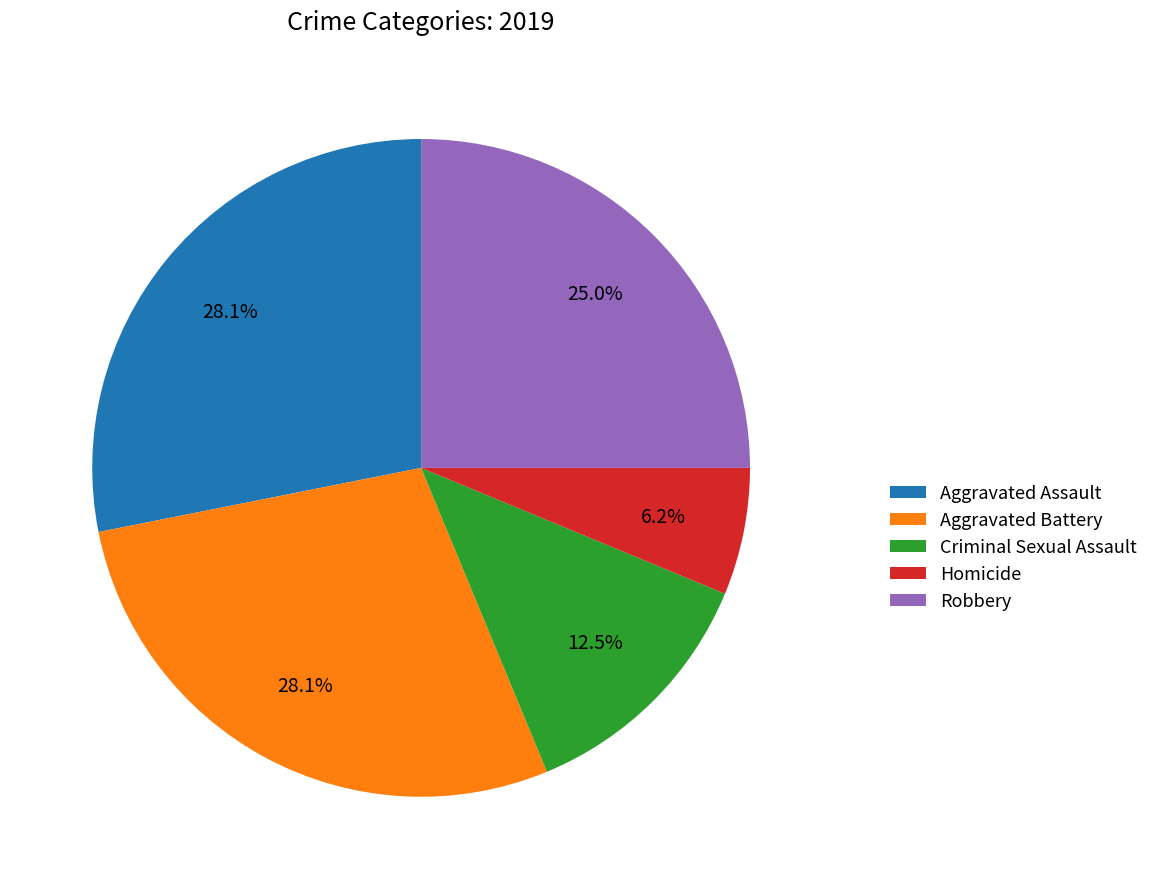

Which slice is the smallest?

Homicide